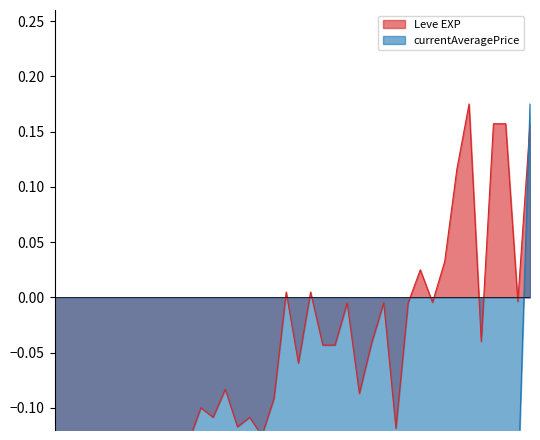

What are all the series names shown in the legend?

Leve EXP, currentAveragePrice